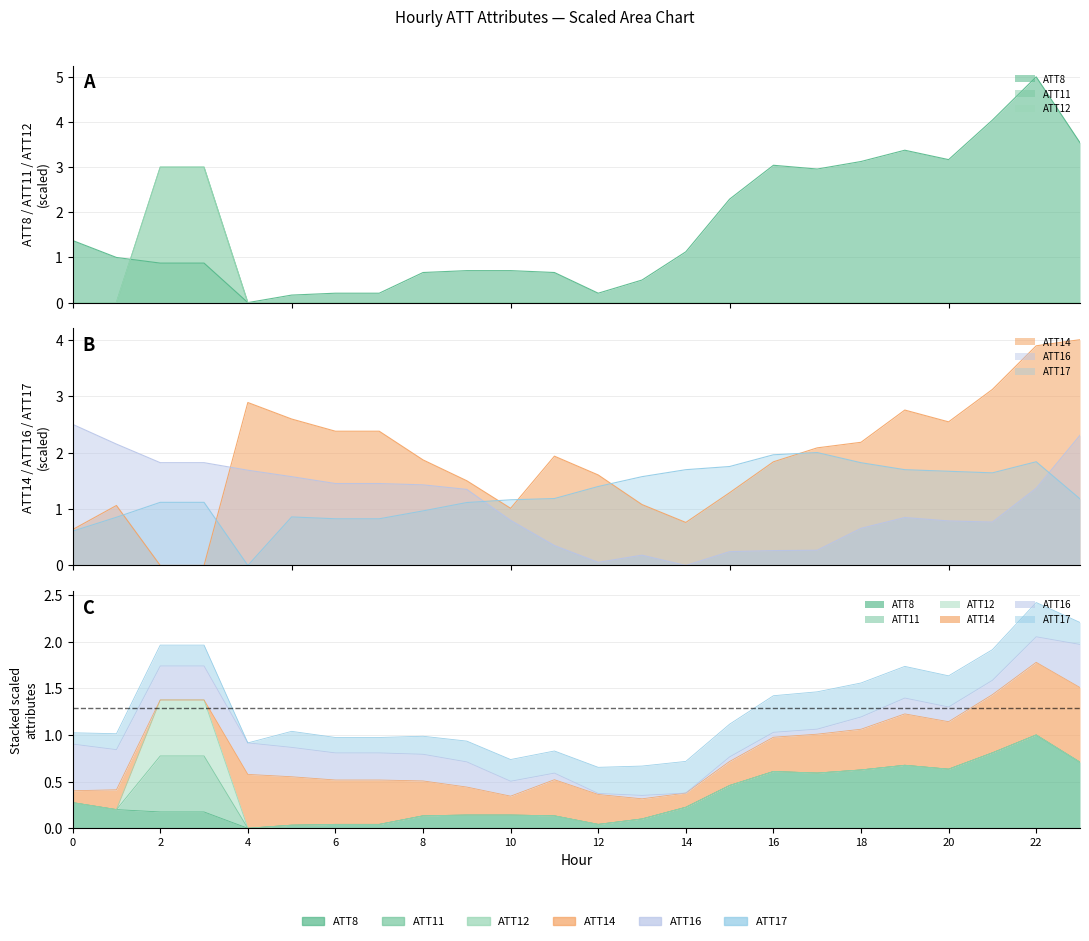

What is the average value of the ATT14 series?

1.9